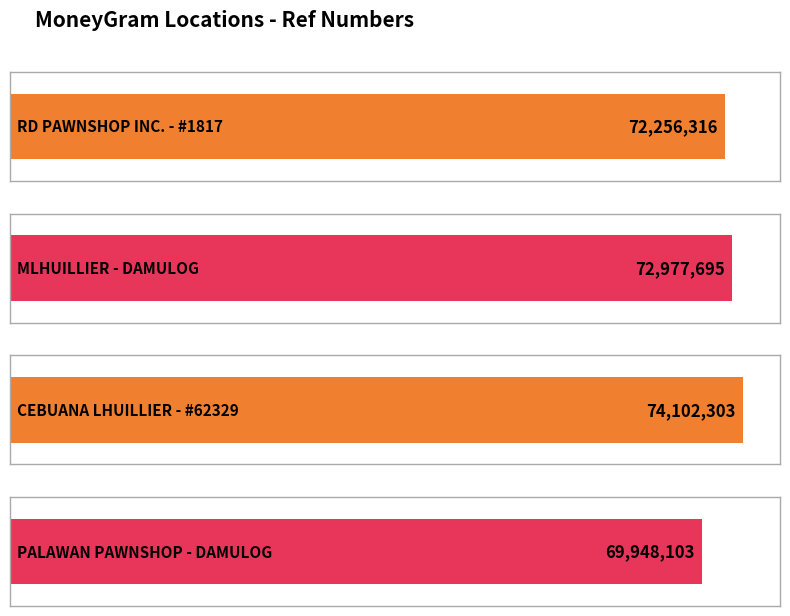

What is the sum of all values?

289284417